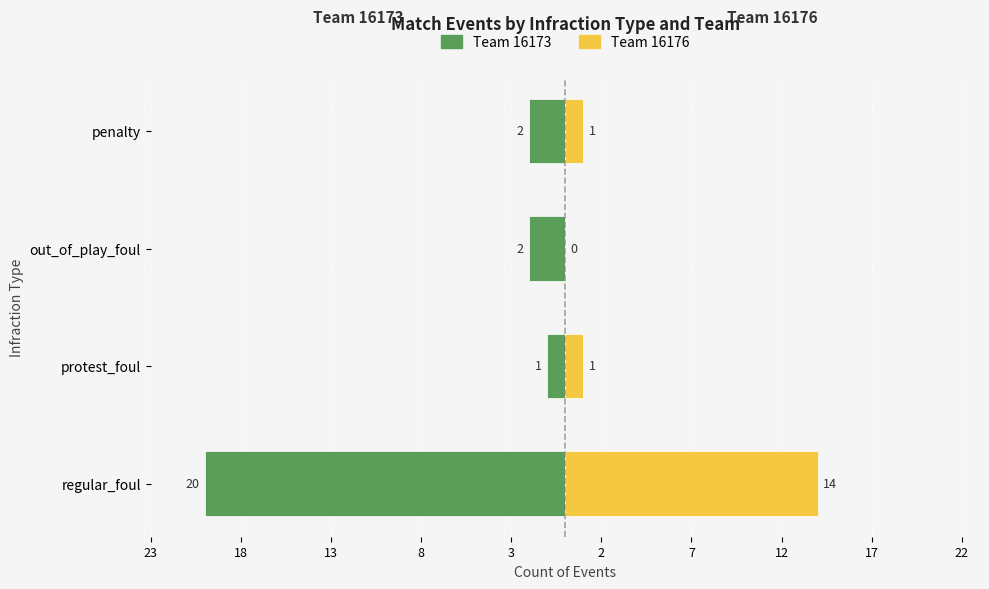

What is the value of the Team 16173 bar at the 1st from the left?

-20